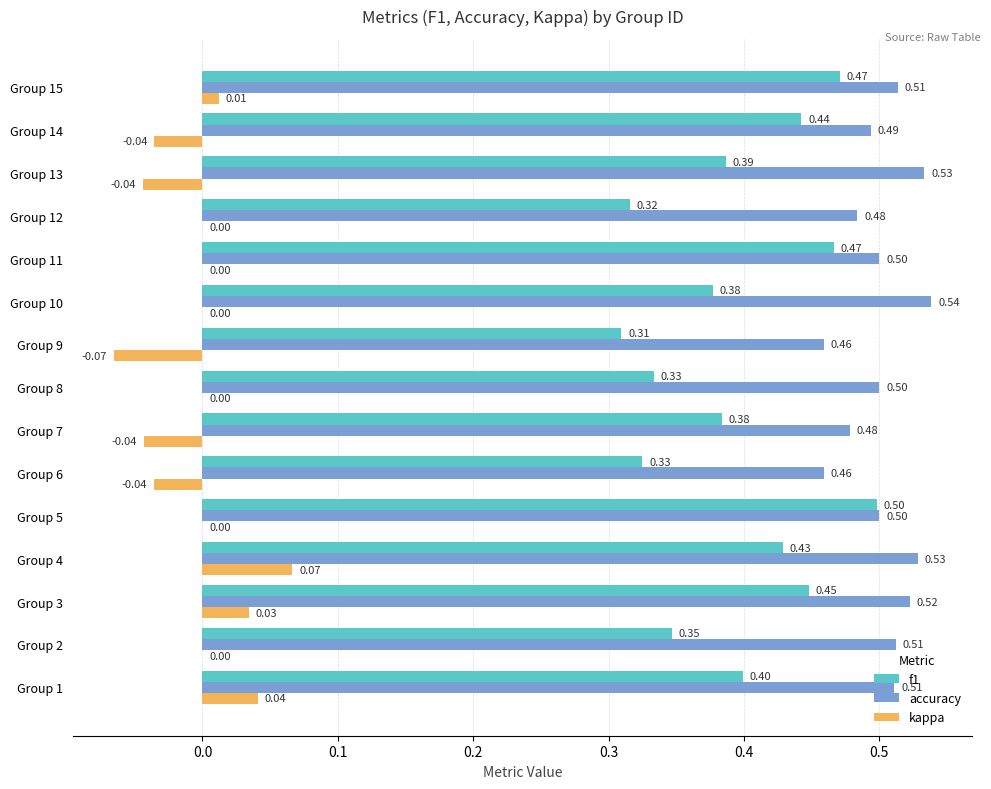

How many distinct data groups are displayed?

3